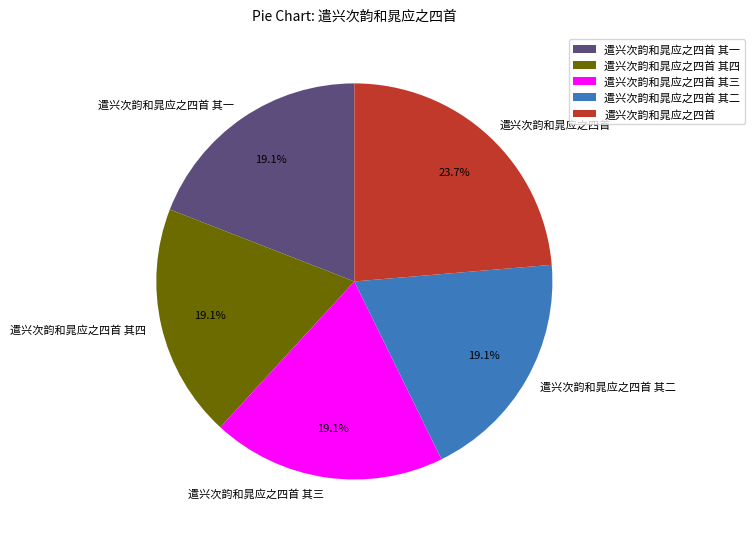

Which slice is the largest?

遣兴次韵和晁应之四首